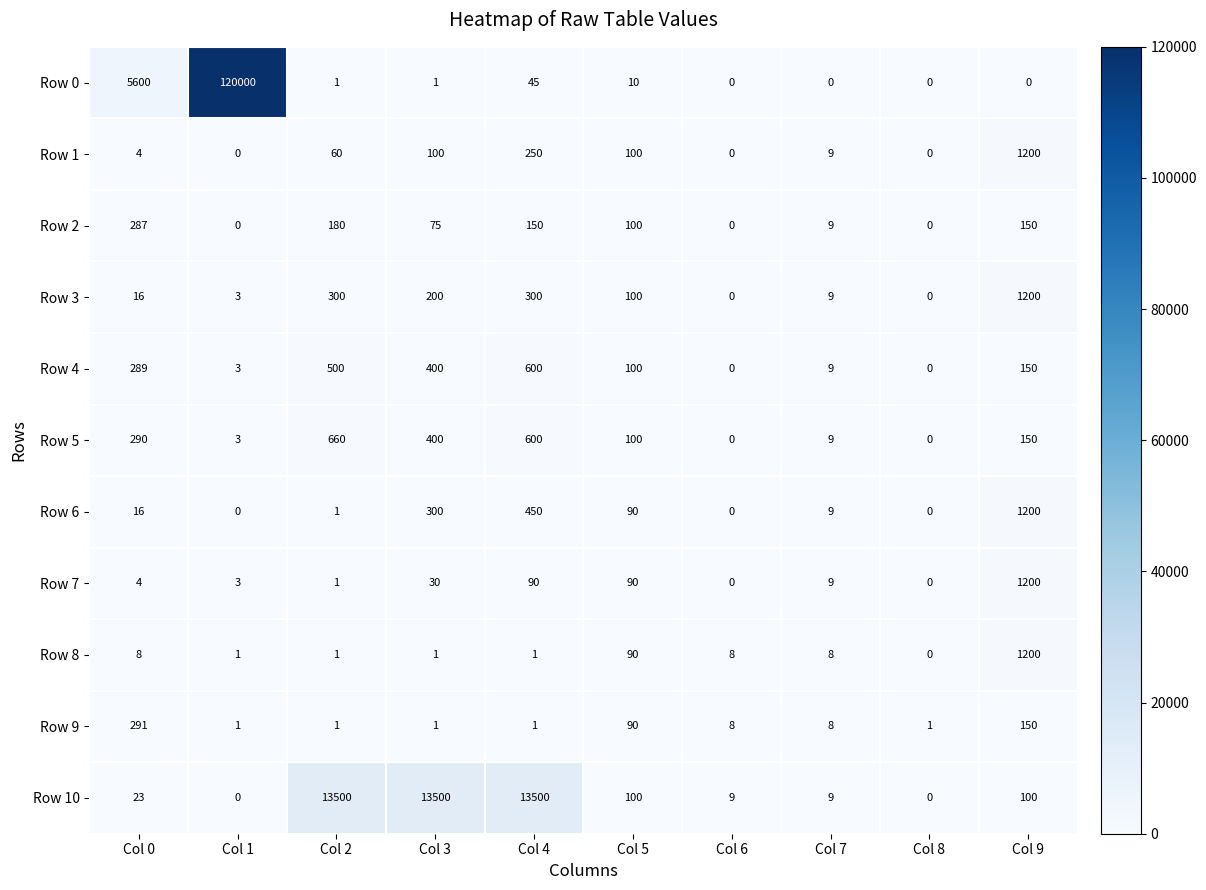

At which category is the sum across all series the highest?

Col 1